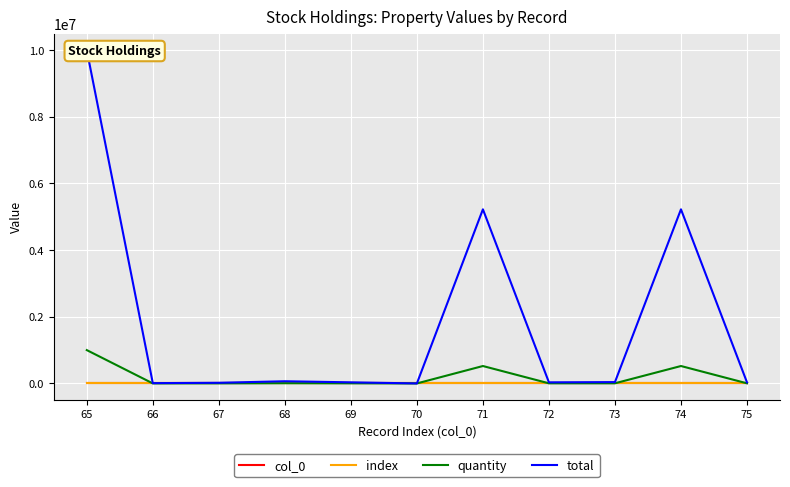

Which series changed the most between 67 and 68?

total